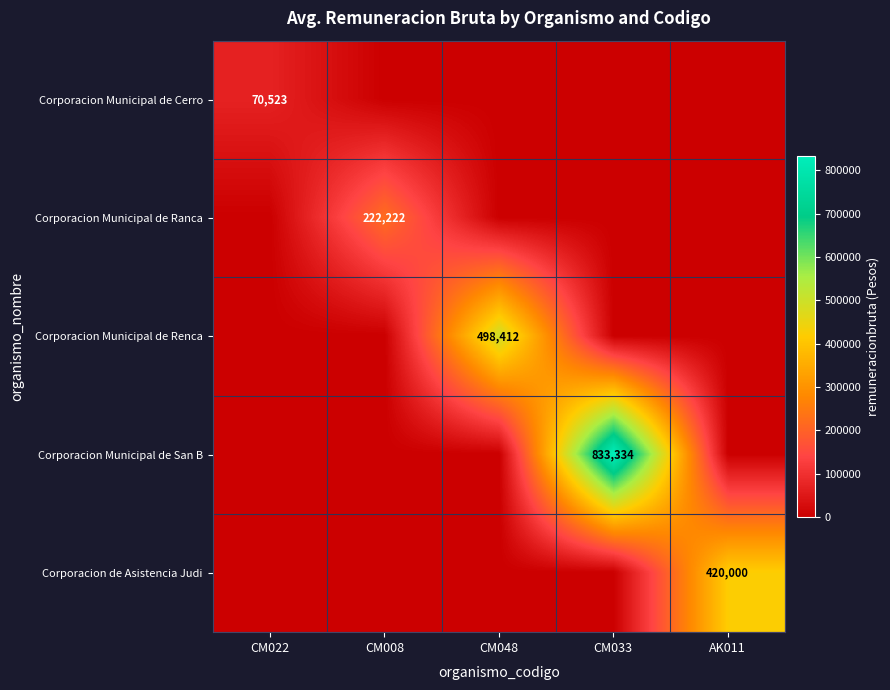

Is it true that Corporacion Municipal de Ranca equals 299457 at CM008?

False